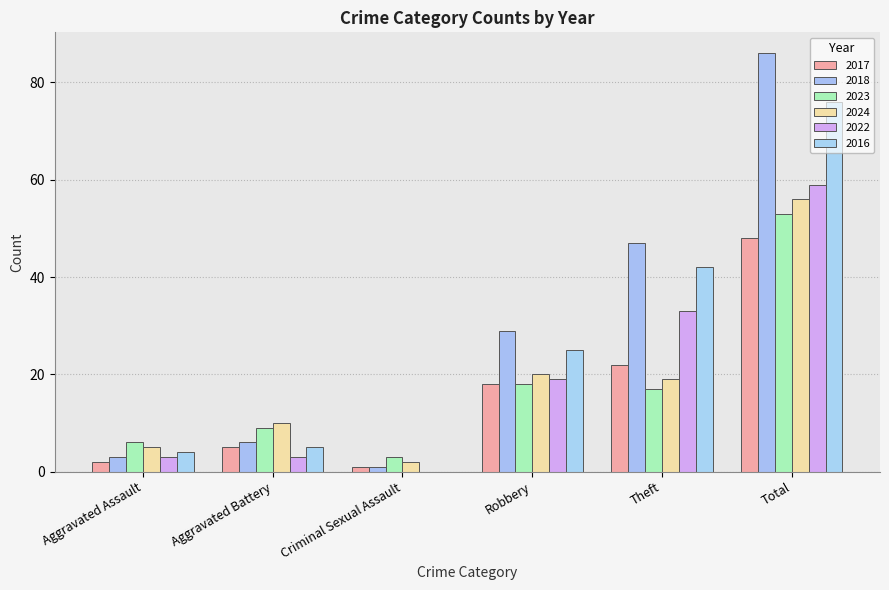

Which series has the largest range (max minus min)?

2018